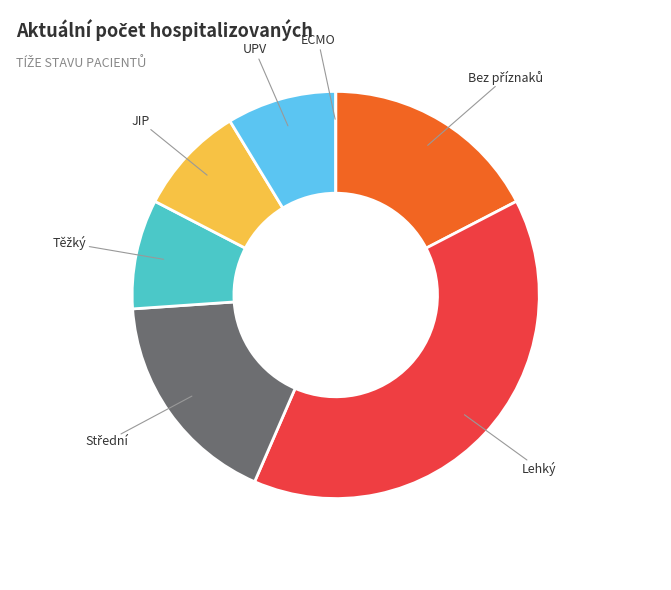

Is there any slice that represents more than half of the pie?

No